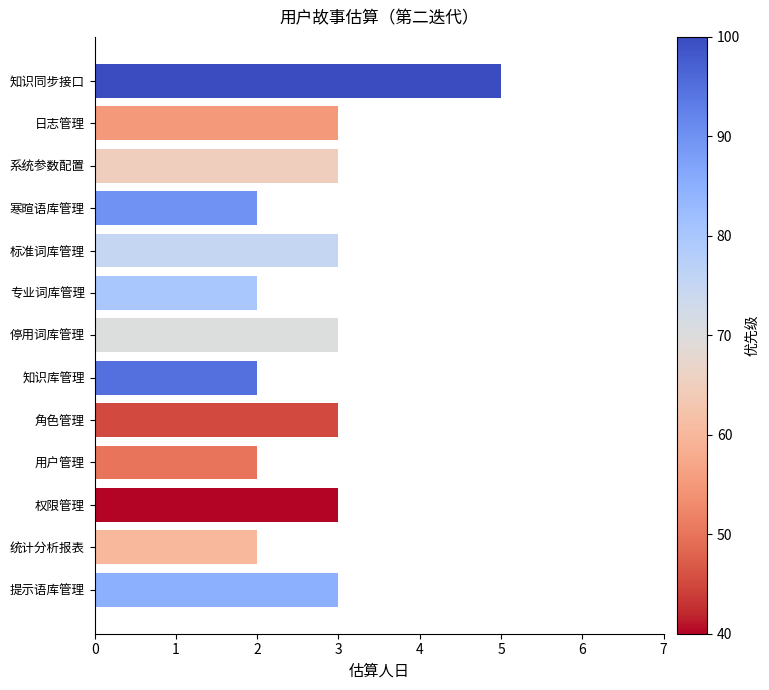

Reading bottom to top, extract all data points from this chart.

3	2	3	2	3	2	3	2	3	2	3	3	5